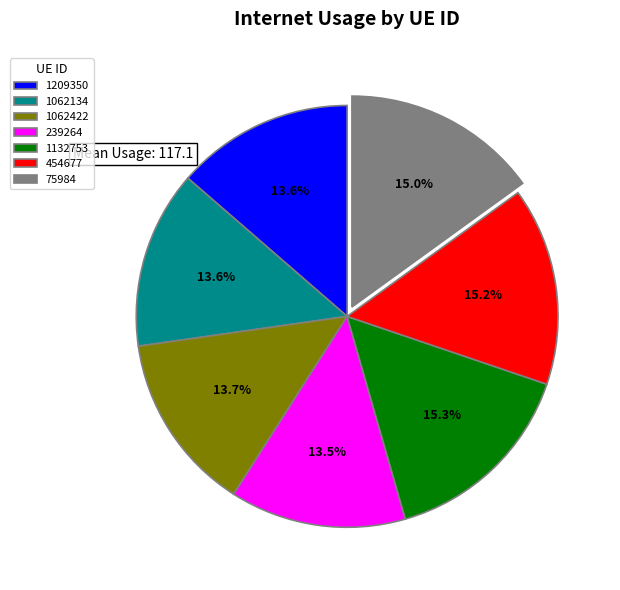

To the nearest percent, what portion does 1132753 represent?

15%